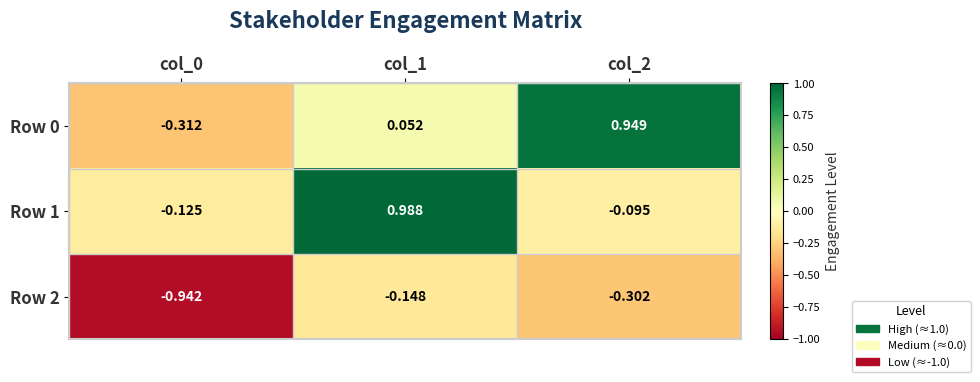

Is the value of Row 1 at col_2 greater than the value of Row 0 at col_1?

No